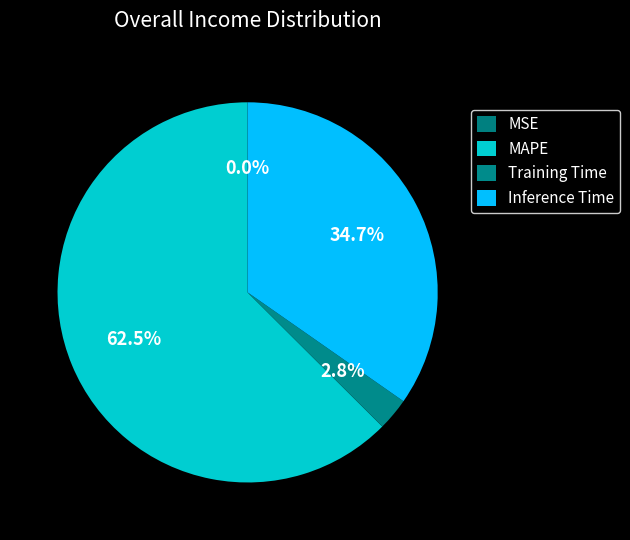

Do MAPE and MSE together represent more than half of the pie?

Yes